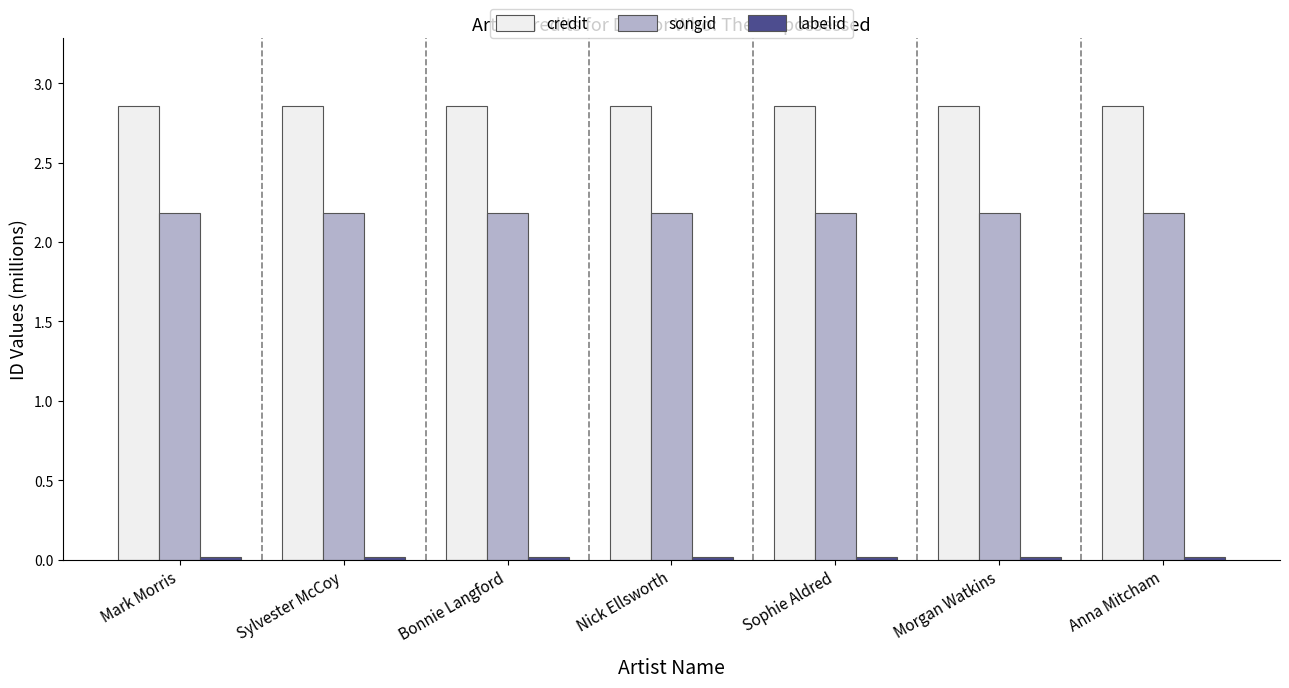

True or false: credit has a value of 4.5 at Morgan Watkins.

False